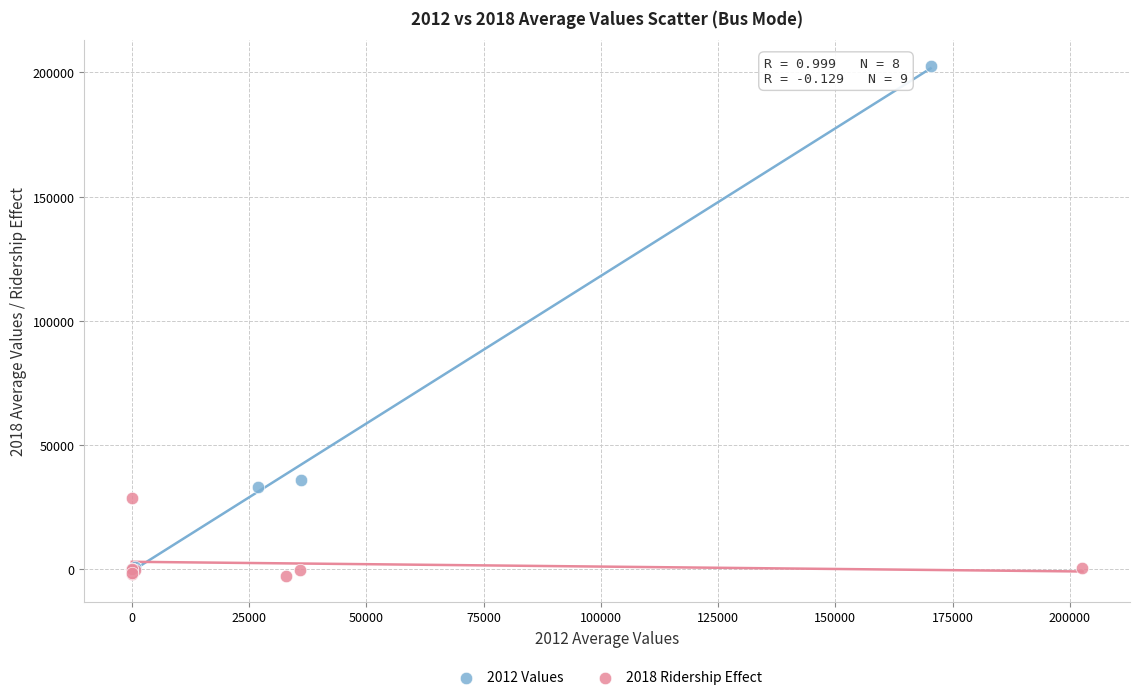

Which series has the largest Y range (max minus min)?

2012 Values